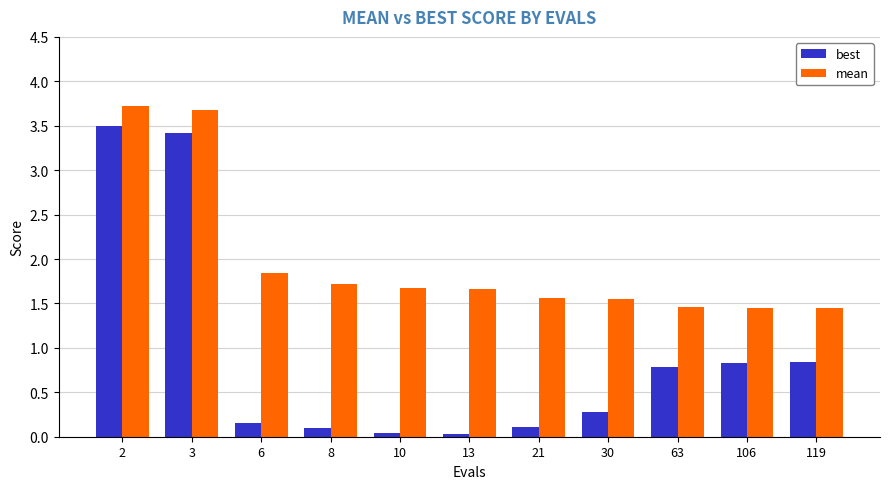

Rank the series by their maximum value, from lowest to highest.

best, mean